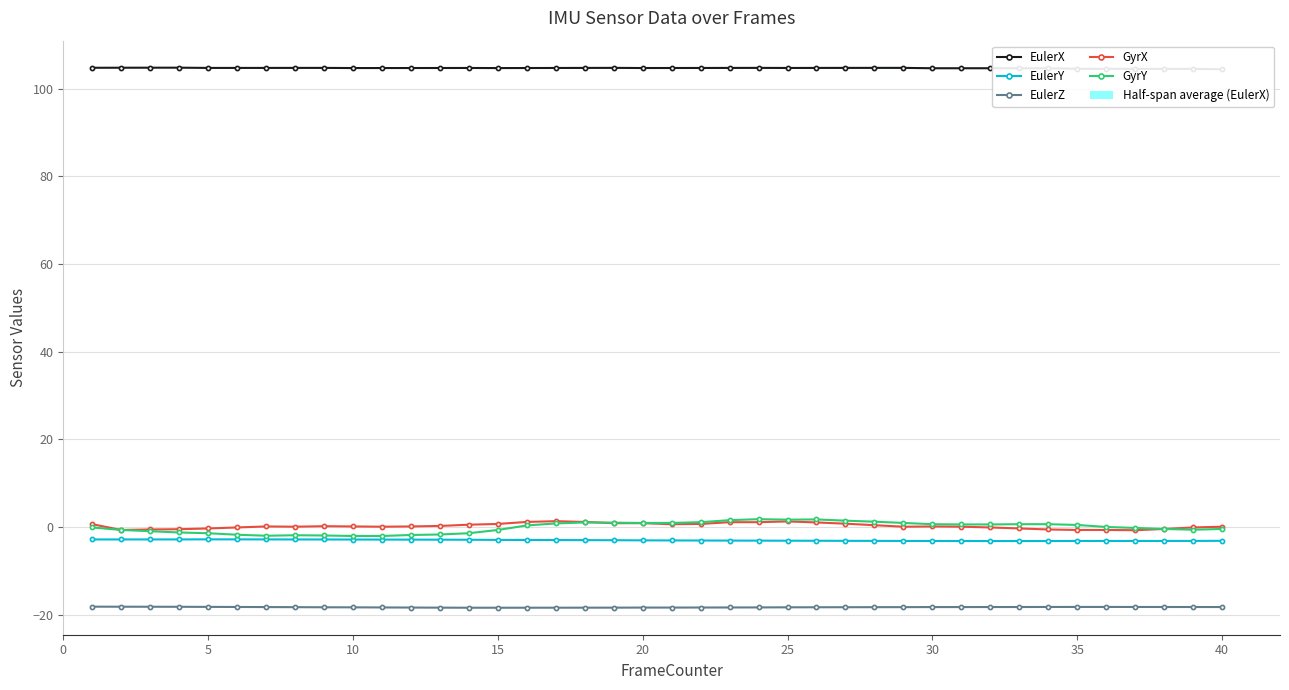

True or false: EulerY and EulerZ intersect in this chart.

False